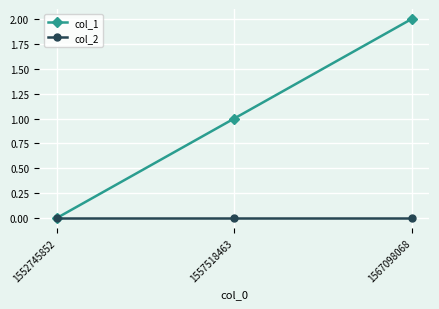

Reading left to right, what are all the values shown in this chart?

col_1: 0	1	2
col_2: 0	0	0